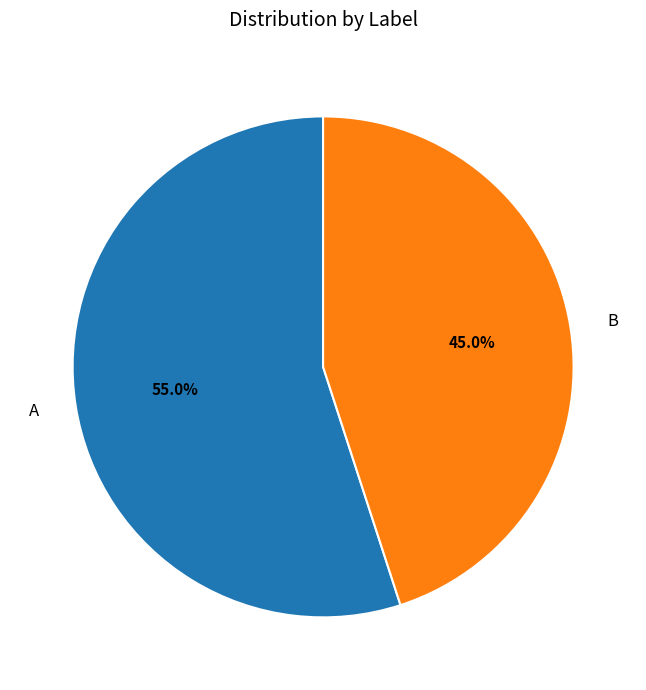

To the nearest percent, what percentage of the pie is A?

55%